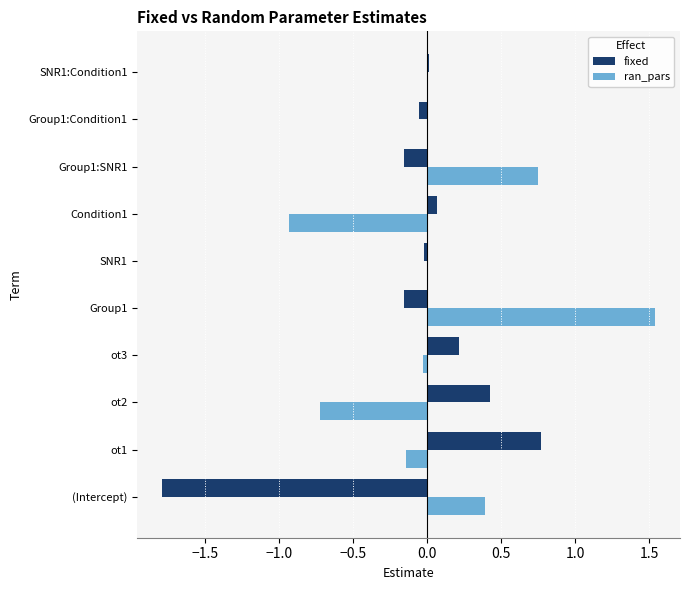

Which label corresponds to the largest value in the chart?

Group1